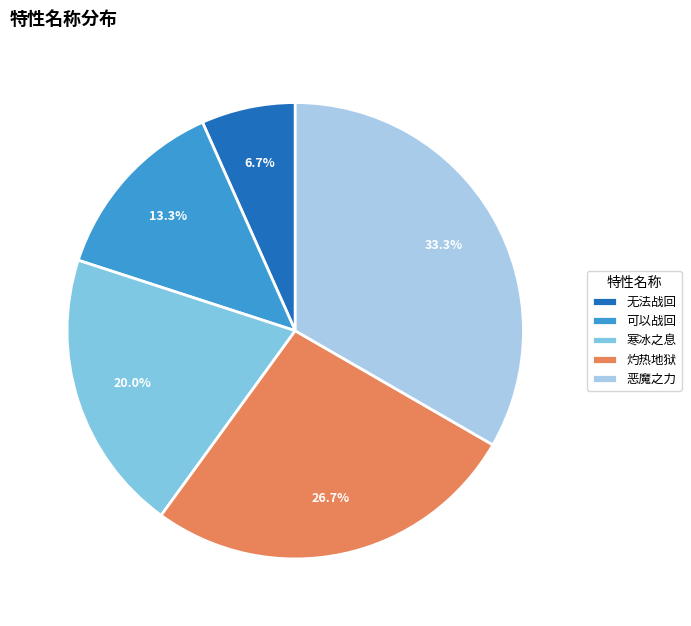

True or false: 恶魔之力 accounts for 21% of the total.

False